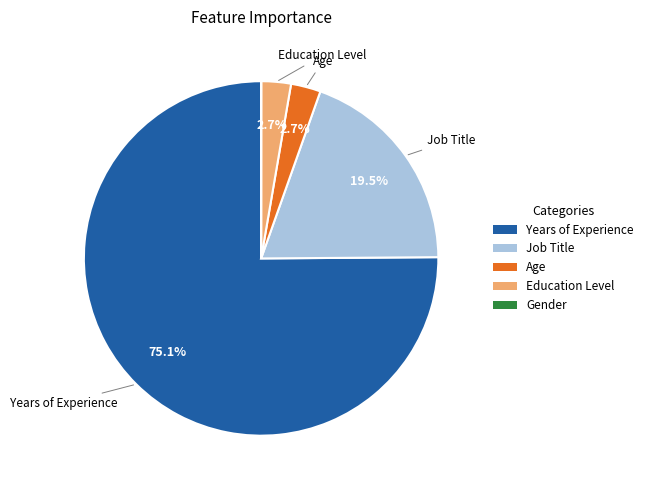

To the nearest percent, what is the average slice percentage?

20%